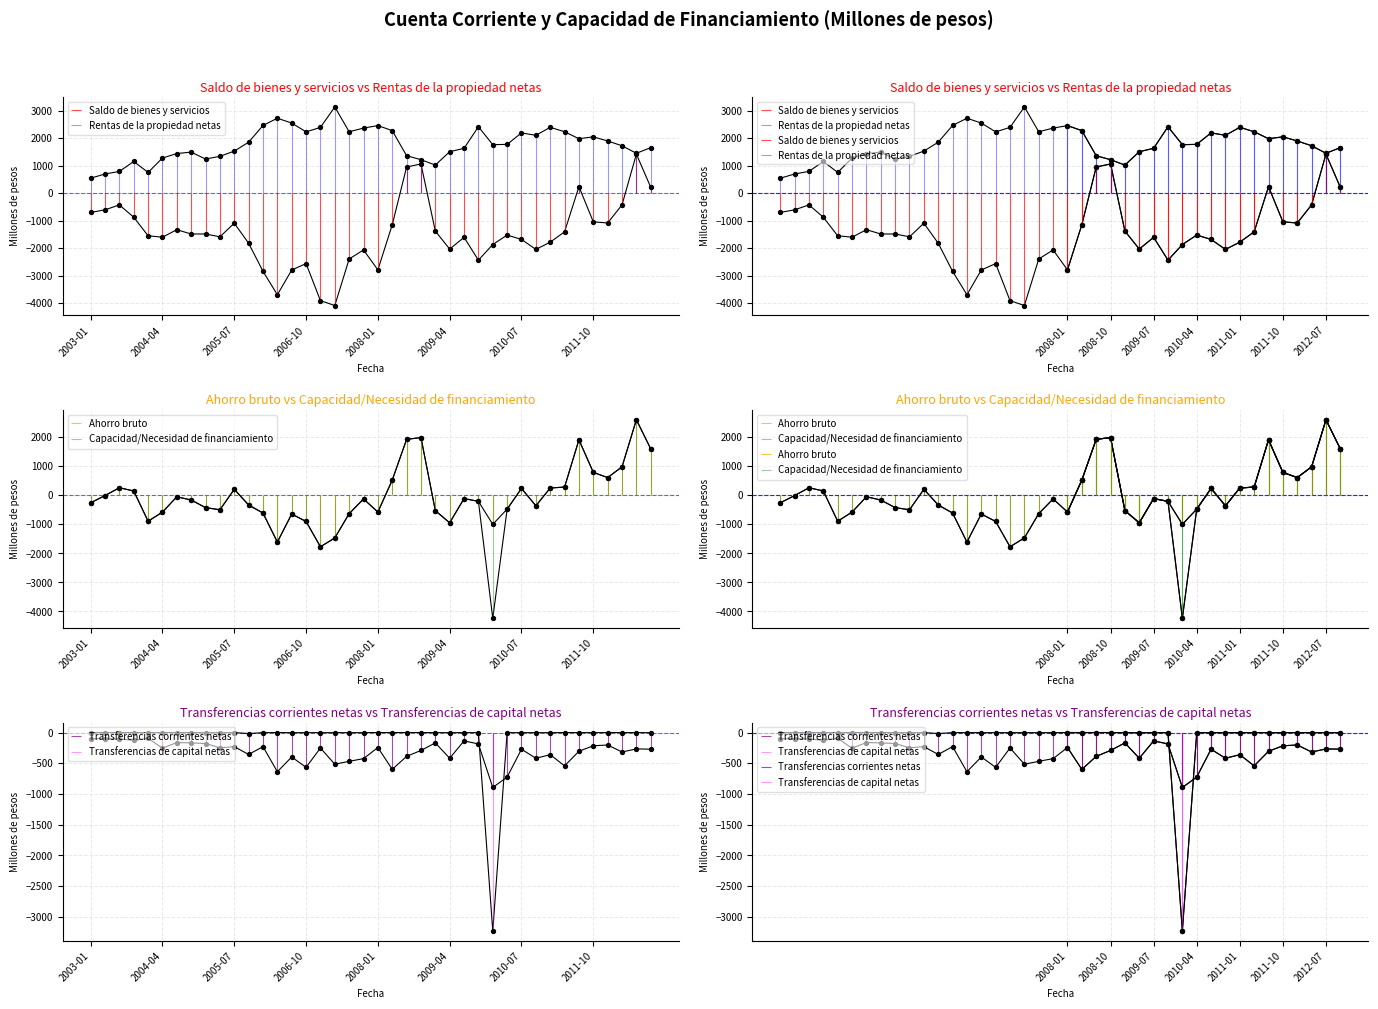

What are all the series names shown in the legend?

Saldo de bienes y servicios, Rentas de la propiedad netas, Ahorro bruto, Capacidad/Necesidad de financiamiento, Transferencias corrientes netas, Transferencias de capital netas